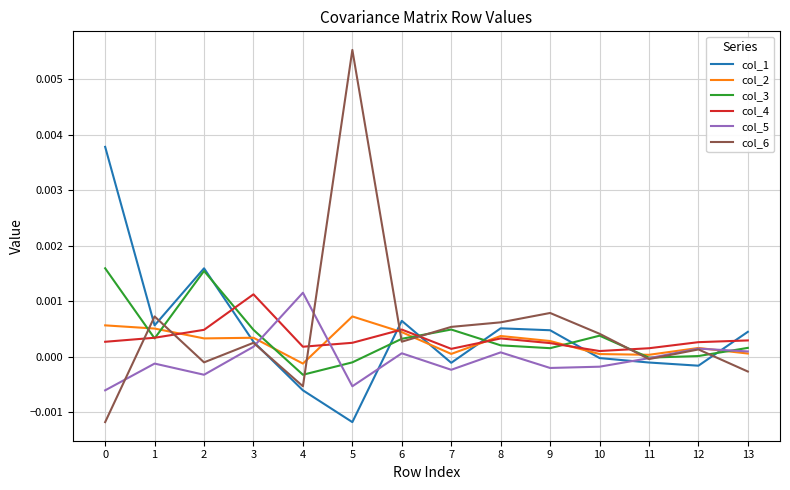

What are all the series names shown in the legend?

col_1, col_2, col_3, col_4, col_5, col_6